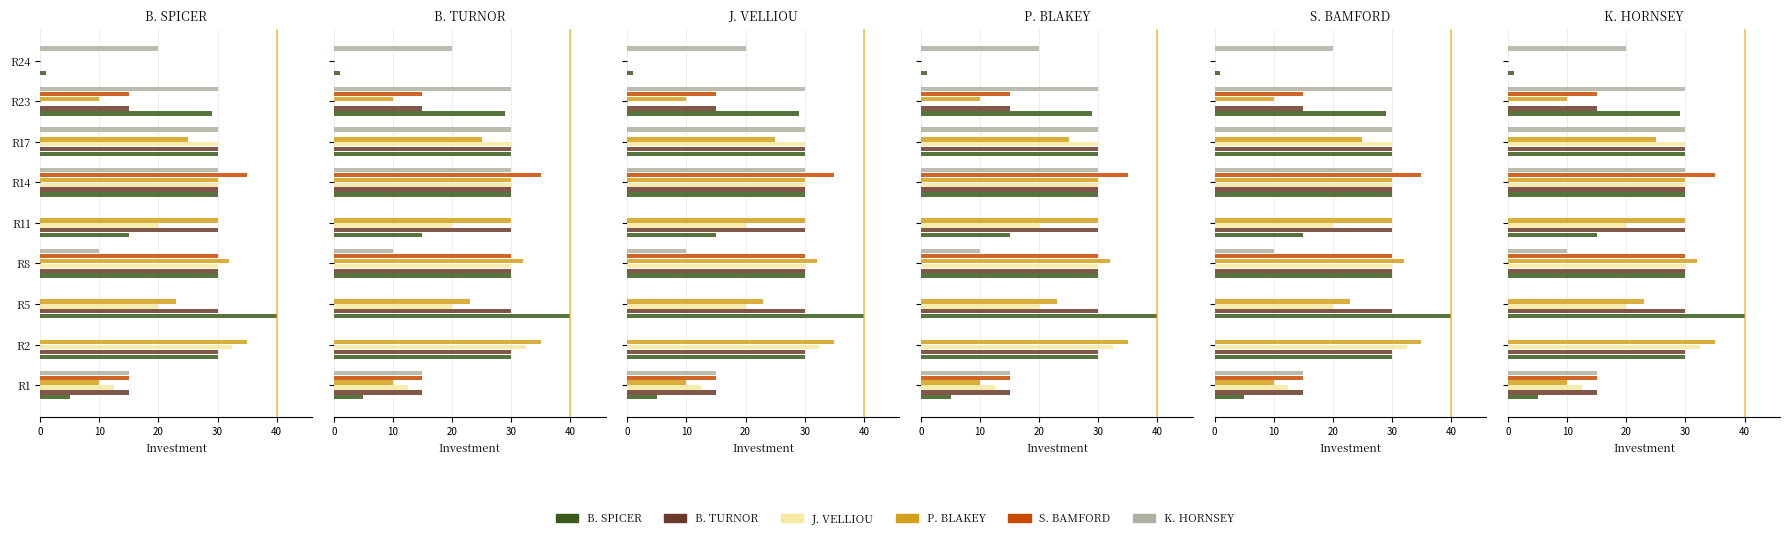

What is the highest value of the B. SPICER series?

40.0